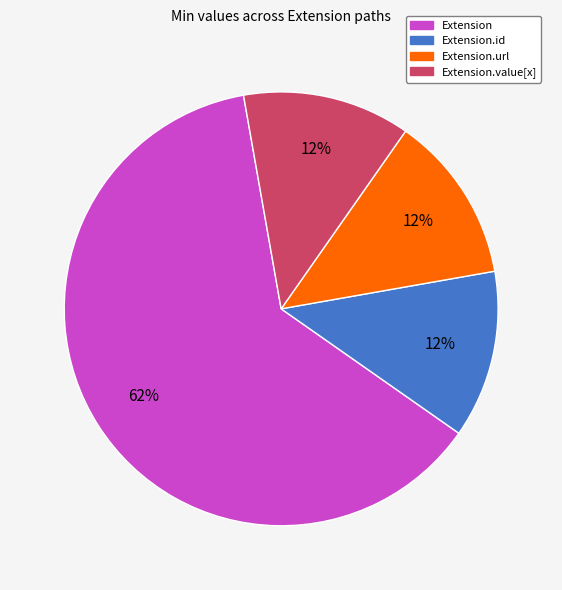

To the nearest percent, what is the average slice percentage?

25%